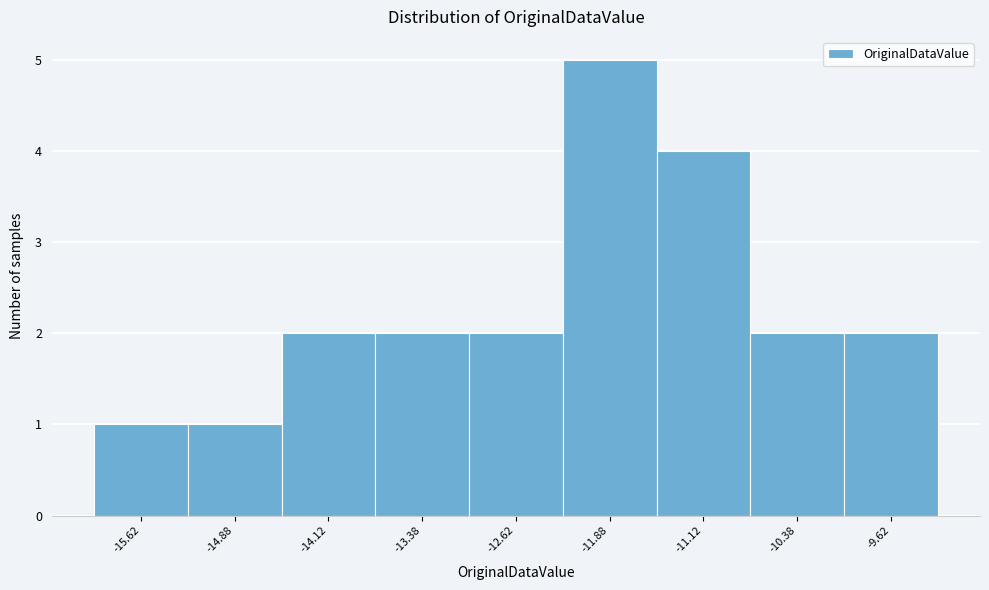

Reading left to right, list every bar in this chart as the range it spans on the x-axis followed by its height. Neither the bar edges nor the heights are printed on the chart, so give them approximately, as read against the axes.

-16.00 to -15.25: 1
-15.25 to -14.50: 1
-14.50 to -13.75: 2
-13.75 to -13.00: 2
-13.00 to -12.25: 2
-12.25 to -11.50: 5
-11.50 to -10.75: 4
-10.75 to -10.00: 2
-10.00 to -9.25: 2